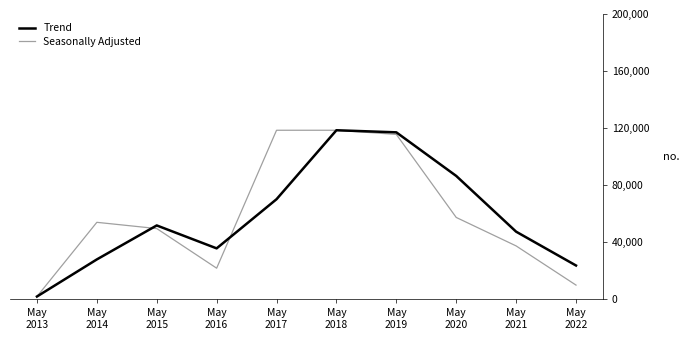

What is the maximum value for Trend?

118526.0